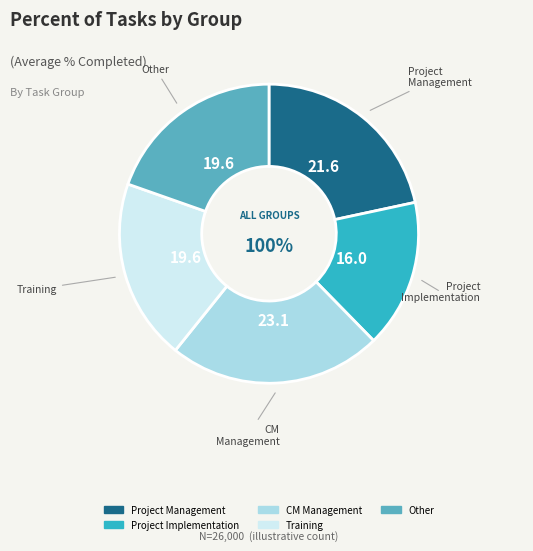

What portion of the pie excludes Other?

80.4%